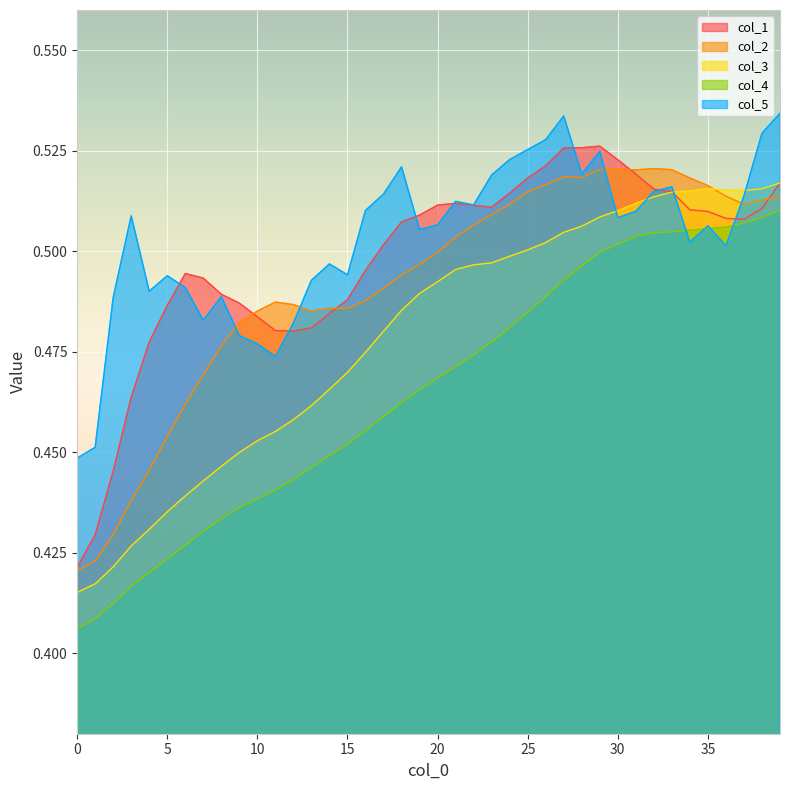

Reading left to right, what are all the values shown in this chart?

col_1: 0=0.4	1=0.4	2=0.4	3=0.5	4=0.5	5=0.5	6=0.5	7=0.5	8=0.5	9=0.5	10=0.5	11=0.5	12=0.5	13=0.5	14=0.5	15=0.5	16=0.5	17=0.5	18=0.5	19=0.5	20=0.5	21=0.5	22=0.5	23=0.5	24=0.5	25=0.5	26=0.5	27=0.5	28=0.5	29=0.5	30=0.5	31=0.5	32=0.5	33=0.5	34=0.5	35=0.5	36=0.5	37=0.5	38=0.5	39=0.5
col_2: 0=0.4	1=0.4	2=0.4	3=0.4	4=0.4	5=0.5	6=0.5	7=0.5	8=0.5	9=0.5	10=0.5	11=0.5	12=0.5	13=0.5	14=0.5	15=0.5	16=0.5	17=0.5	18=0.5	19=0.5	20=0.5	21=0.5	22=0.5	23=0.5	24=0.5	25=0.5	26=0.5	27=0.5	28=0.5	29=0.5	30=0.5	31=0.5	32=0.5	33=0.5	34=0.5	35=0.5	36=0.5	37=0.5	38=0.5	39=0.5
col_3: 0=0.4	1=0.4	2=0.4	3=0.4	4=0.4	5=0.4	6=0.4	7=0.4	8=0.4	9=0.4	10=0.5	11=0.5	12=0.5	13=0.5	14=0.5	15=0.5	16=0.5	17=0.5	18=0.5	19=0.5	20=0.5	21=0.5	22=0.5	23=0.5	24=0.5	25=0.5	26=0.5	27=0.5	28=0.5	29=0.5	30=0.5	31=0.5	32=0.5	33=0.5	34=0.5	35=0.5	36=0.5	37=0.5	38=0.5	39=0.5
col_4: 0=0.4	1=0.4	2=0.4	3=0.4	4=0.4	5=0.4	6=0.4	7=0.4	8=0.4	9=0.4	10=0.4	11=0.4	12=0.4	13=0.4	14=0.4	15=0.5	16=0.5	17=0.5	18=0.5	19=0.5	20=0.5	21=0.5	22=0.5	23=0.5	24=0.5	25=0.5	26=0.5	27=0.5	28=0.5	29=0.5	30=0.5	31=0.5	32=0.5	33=0.5	34=0.5	35=0.5	36=0.5	37=0.5	38=0.5	39=0.5
col_5: 0=0.4	1=0.5	2=0.5	3=0.5	4=0.5	5=0.5	6=0.5	7=0.5	8=0.5	9=0.5	10=0.5	11=0.5	12=0.5	13=0.5	14=0.5	15=0.5	16=0.5	17=0.5	18=0.5	19=0.5	20=0.5	21=0.5	22=0.5	23=0.5	24=0.5	25=0.5	26=0.5	27=0.5	28=0.5	29=0.5	30=0.5	31=0.5	32=0.5	33=0.5	34=0.5	35=0.5	36=0.5	37=0.5	38=0.5	39=0.5